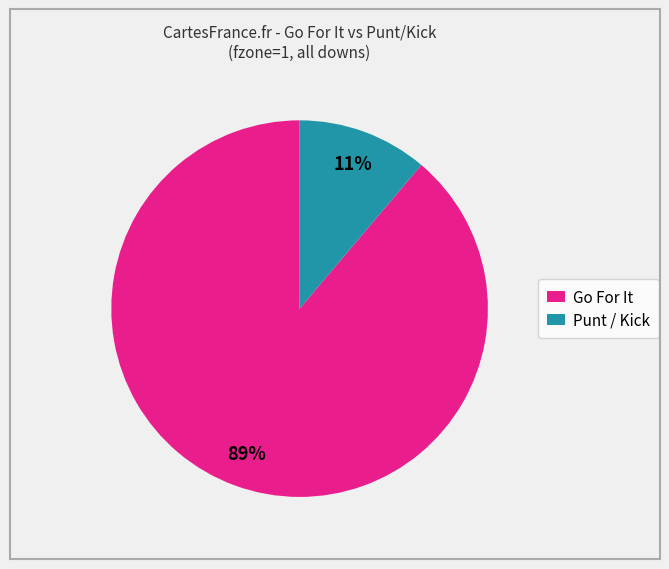

Which has a higher value, Punt / Kick or Go For It?

Go For It